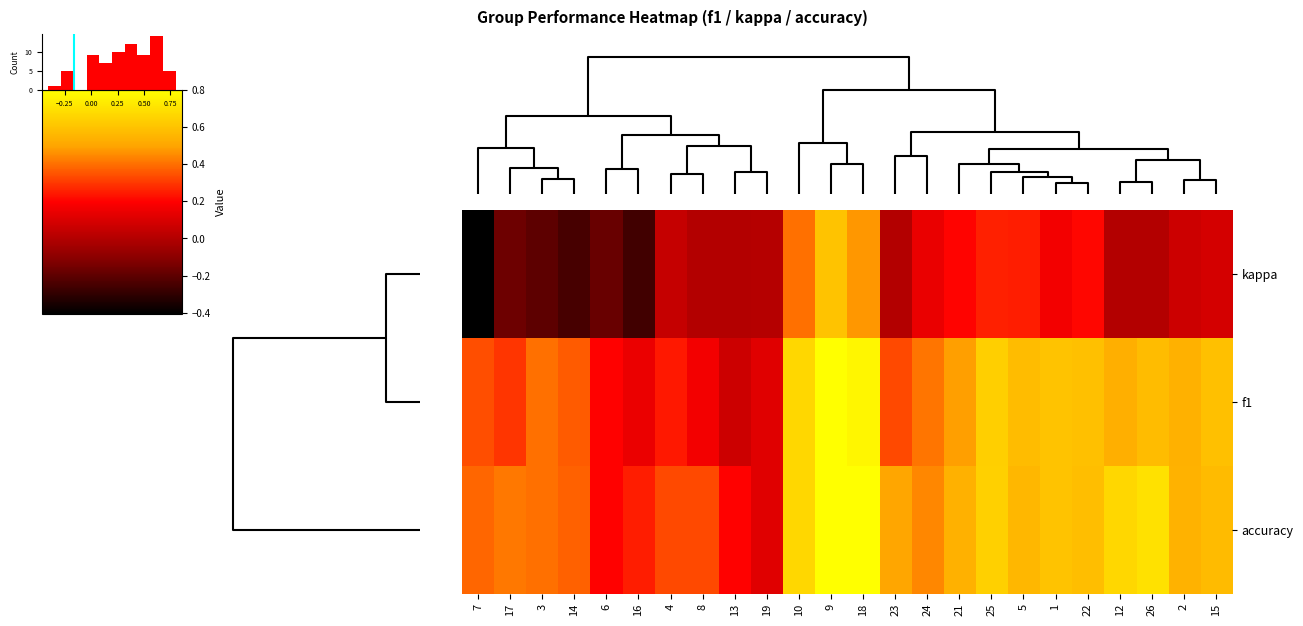

How many accuracy values are between 0 and 1?

24